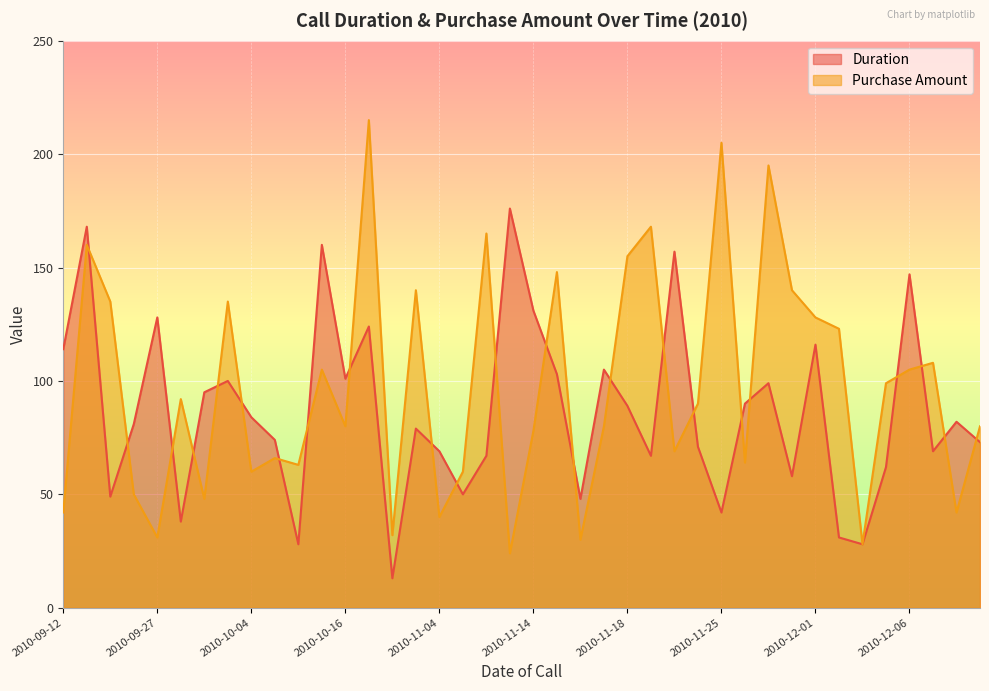

Between 2010-09-15 and 2010-10-16, which is larger?

2010-10-16